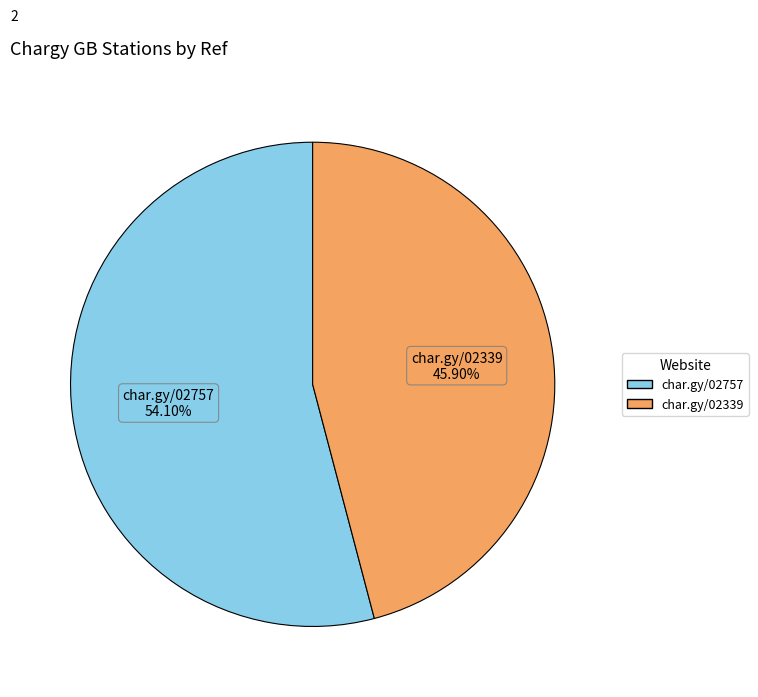

Does any single category account for the majority?

Yes